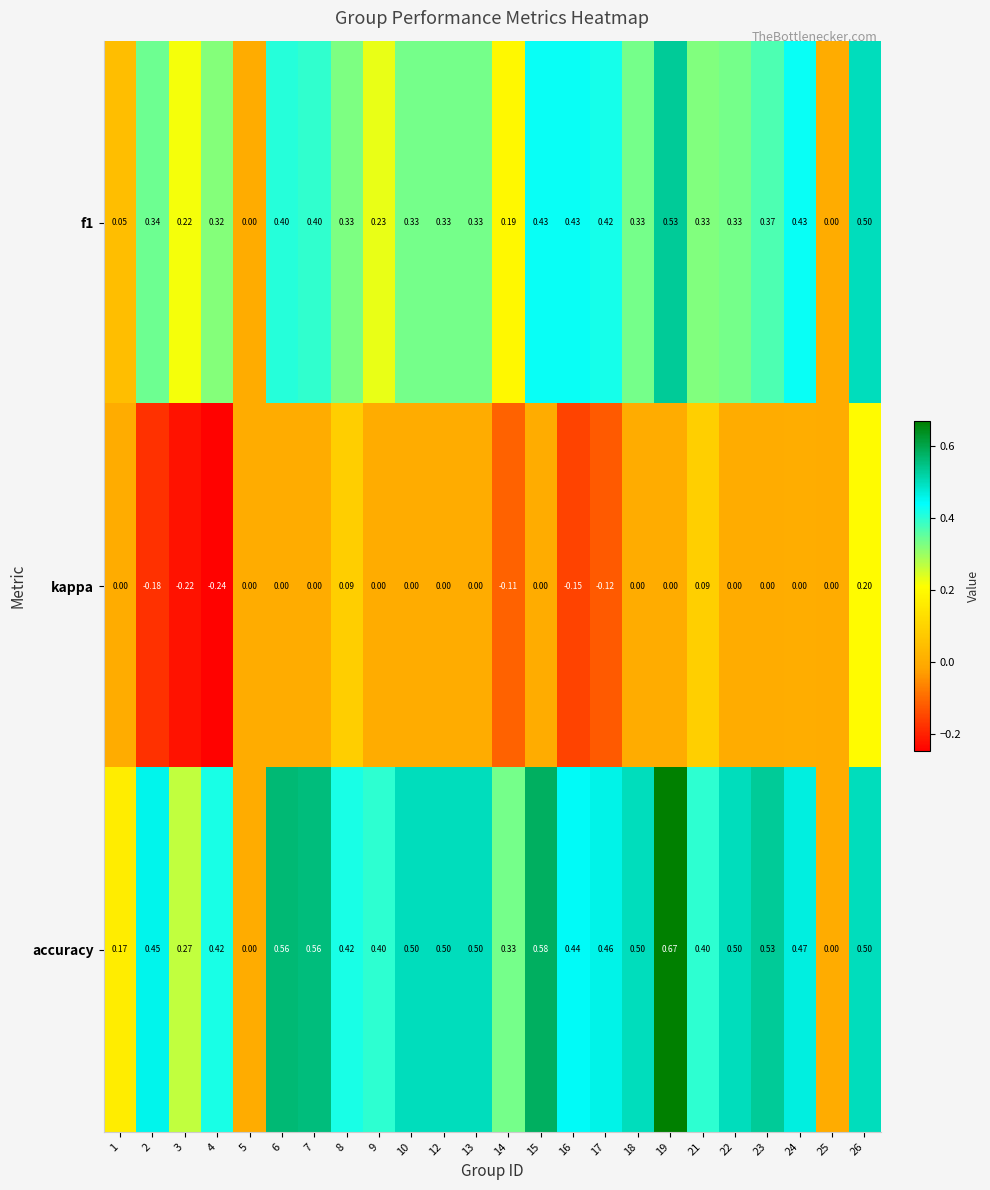

How many data points does each series have?

24